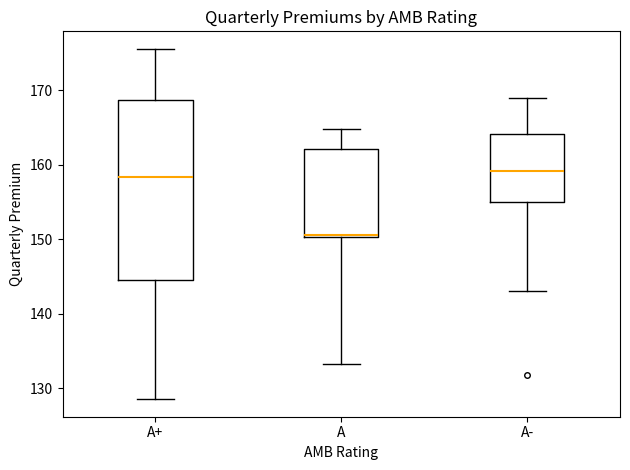

Where is the upper edge of the box for A- on the y-axis? The values are not printed on the chart, so give them approximately, as read against the axis.

164